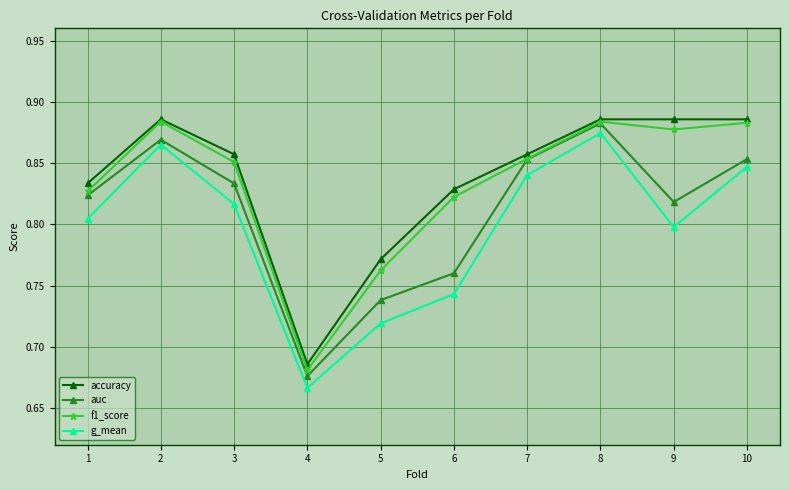

At which label does auc reach its peak?

8